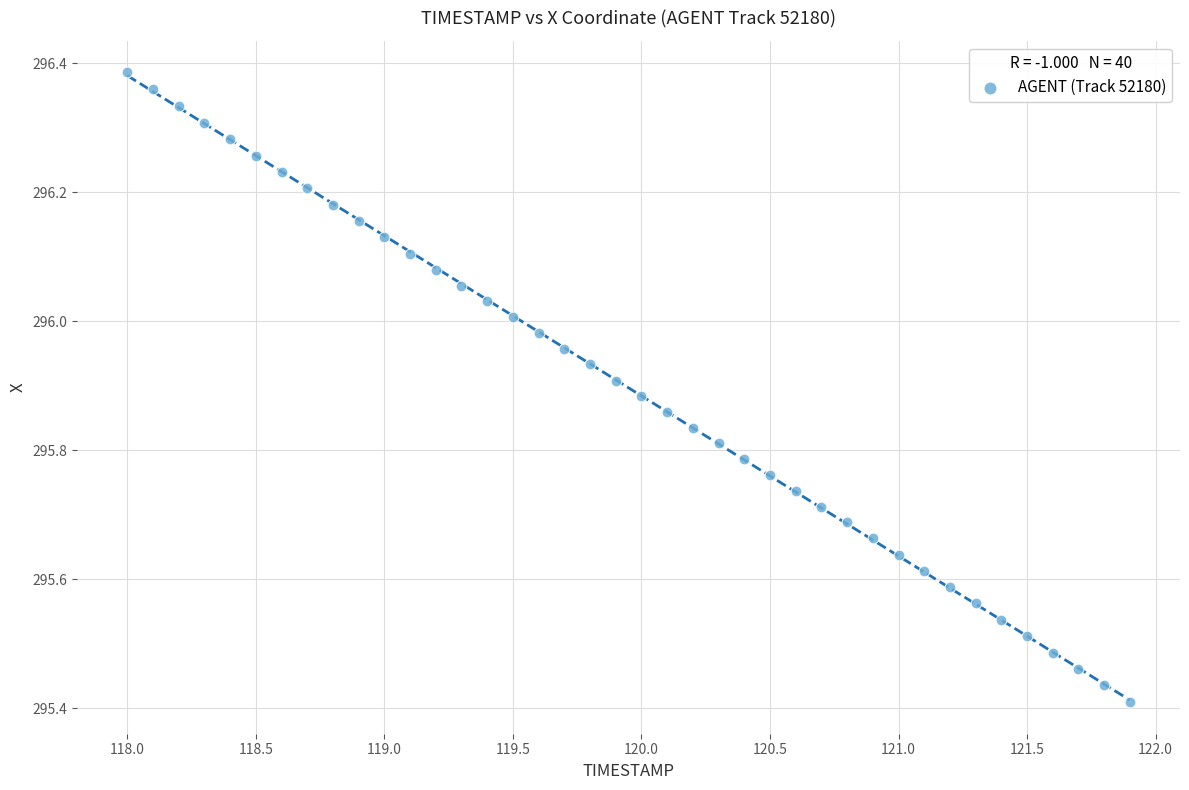

What is the range of Y values (max minus min)?

1.0